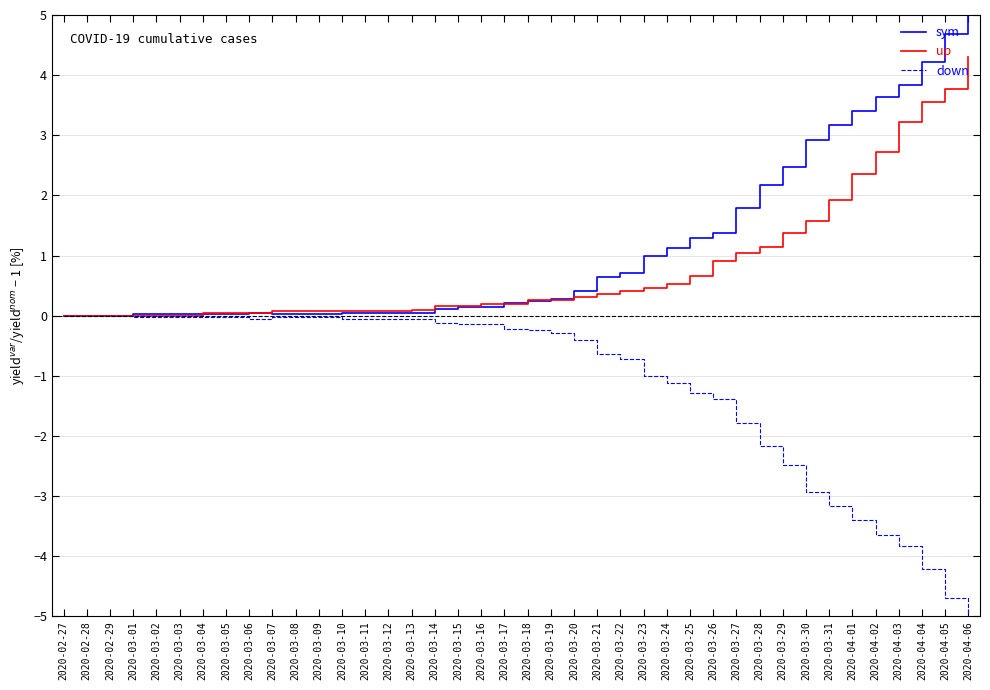

Is the value of up at 2020-03-11 greater than the value of down at 2020-04-02?

Yes